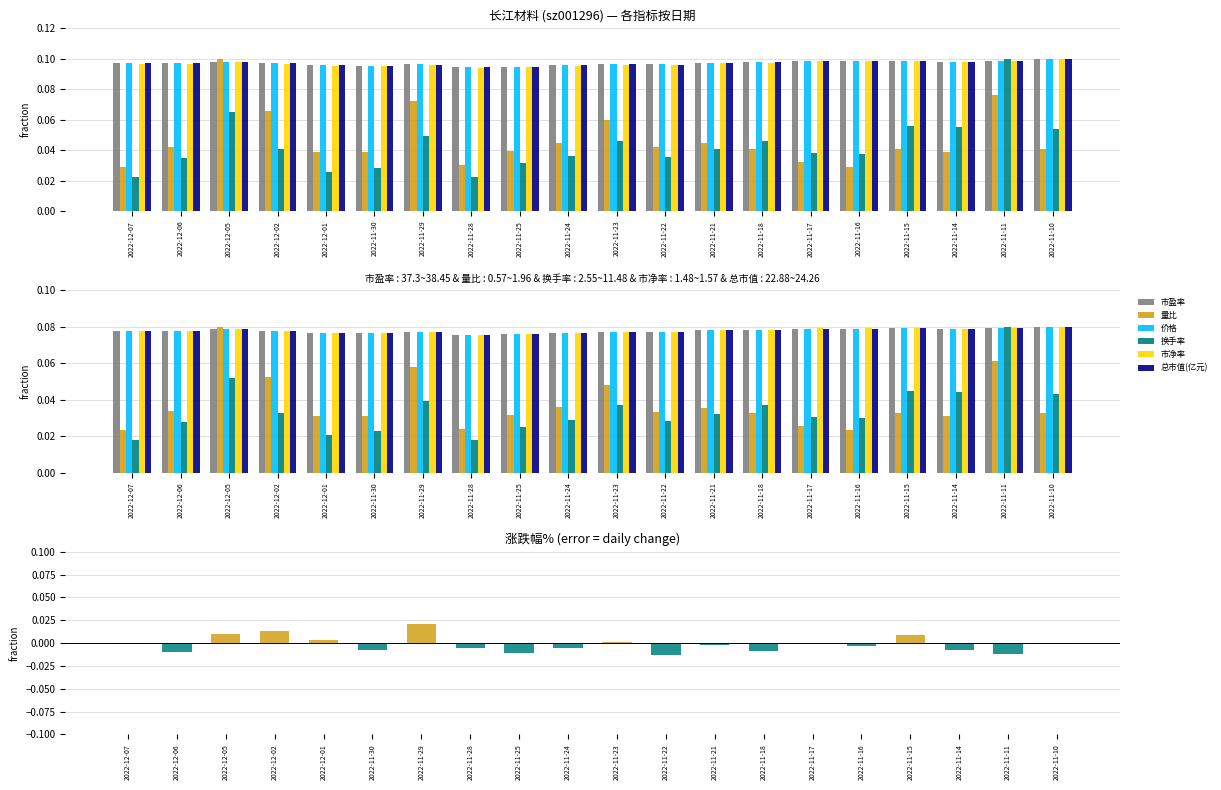

Between 2022-11-25 and 2022-11-18, which series saw the biggest shift?

换手率